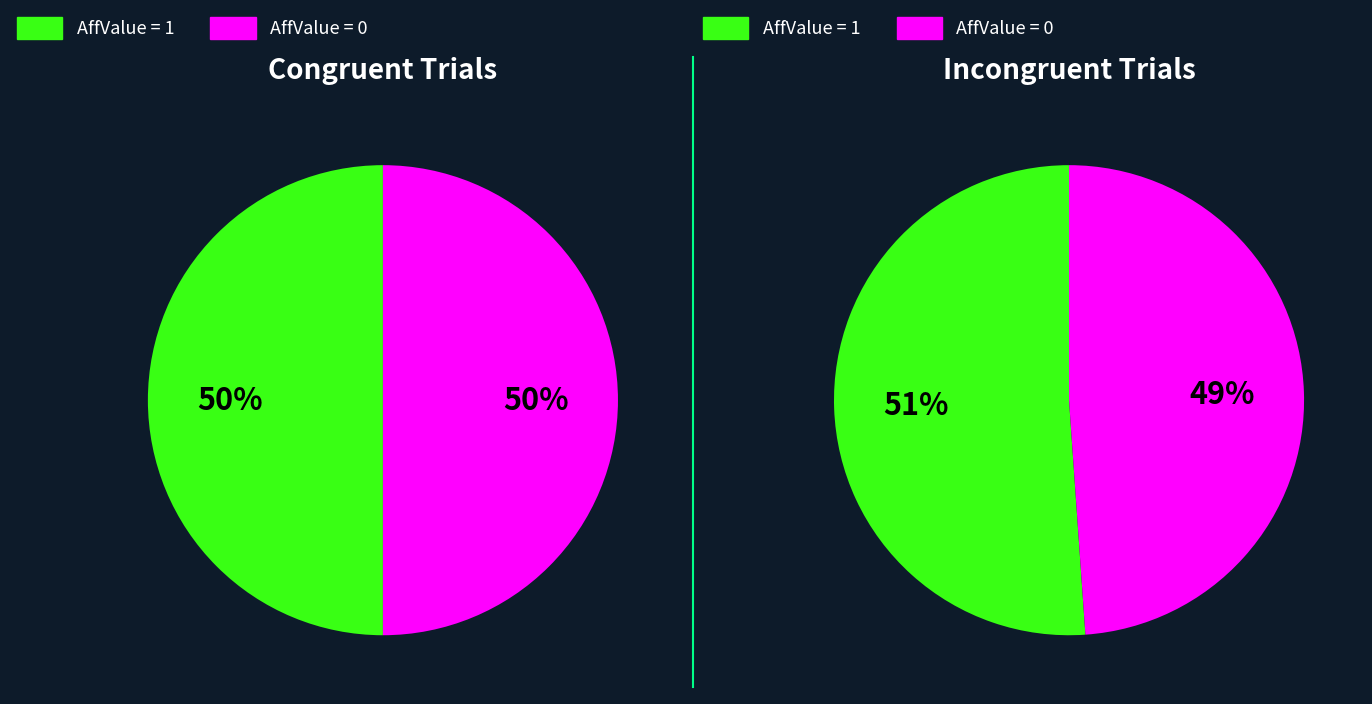

Which series has the largest range (max minus min)?

Incongruent (congruency=0)